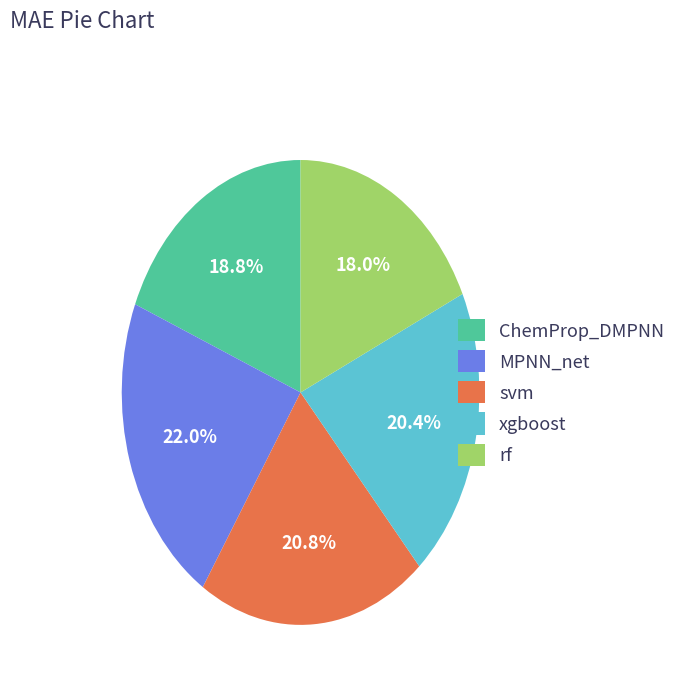

To the nearest percent, what is the difference between the largest and smallest slice percentages?

4%